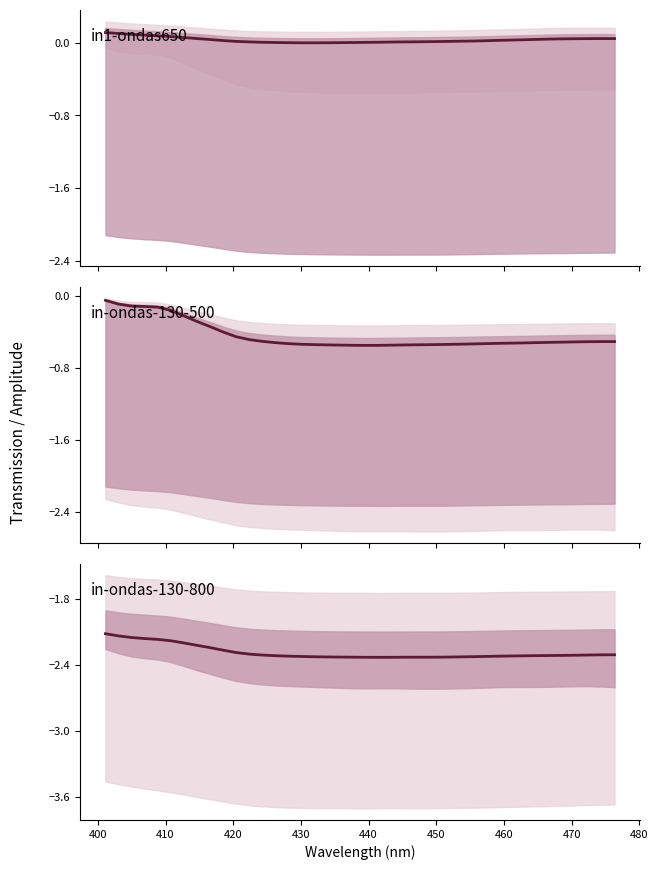

Reading right to left, extract all data points from this chart.

in1-ondas650: 0.0	0.0	0.0	0.0	0.0	0.0	0.0	0.0	0.0	0.0	0.0	0.0	0.0	0.0	0.0	0.0	0.0	0.0	0.0	0.0	0.0	0.0	0.0	0.0	0.0	0.0	0.0	0.0	0.0	0.0	0.0	0.0	0.0	0.1	0.1	0.1	0.1	0.1	0.1	0.1
in-ondas-130-500: -0.5	-0.5	-0.5	-0.5	-0.5	-0.5	-0.5	-0.5	-0.5	-0.5	-0.5	-0.5	-0.5	-0.5	-0.5	-0.5	-0.5	-0.5	-0.6	-0.6	-0.6	-0.5	-0.5	-0.5	-0.5	-0.5	-0.5	-0.5	-0.5	-0.5	-0.4	-0.3	-0.3	-0.2	-0.2	-0.1	-0.1	-0.1	-0.1	-0.1
in-ondas-130-800: -2.3	-2.3	-2.3	-2.3	-2.3	-2.3	-2.3	-2.3	-2.3	-2.3	-2.3	-2.3	-2.3	-2.3	-2.3	-2.3	-2.3	-2.3	-2.3	-2.3	-2.3	-2.3	-2.3	-2.3	-2.3	-2.3	-2.3	-2.3	-2.3	-2.3	-2.3	-2.2	-2.2	-2.2	-2.2	-2.2	-2.2	-2.2	-2.1	-2.1